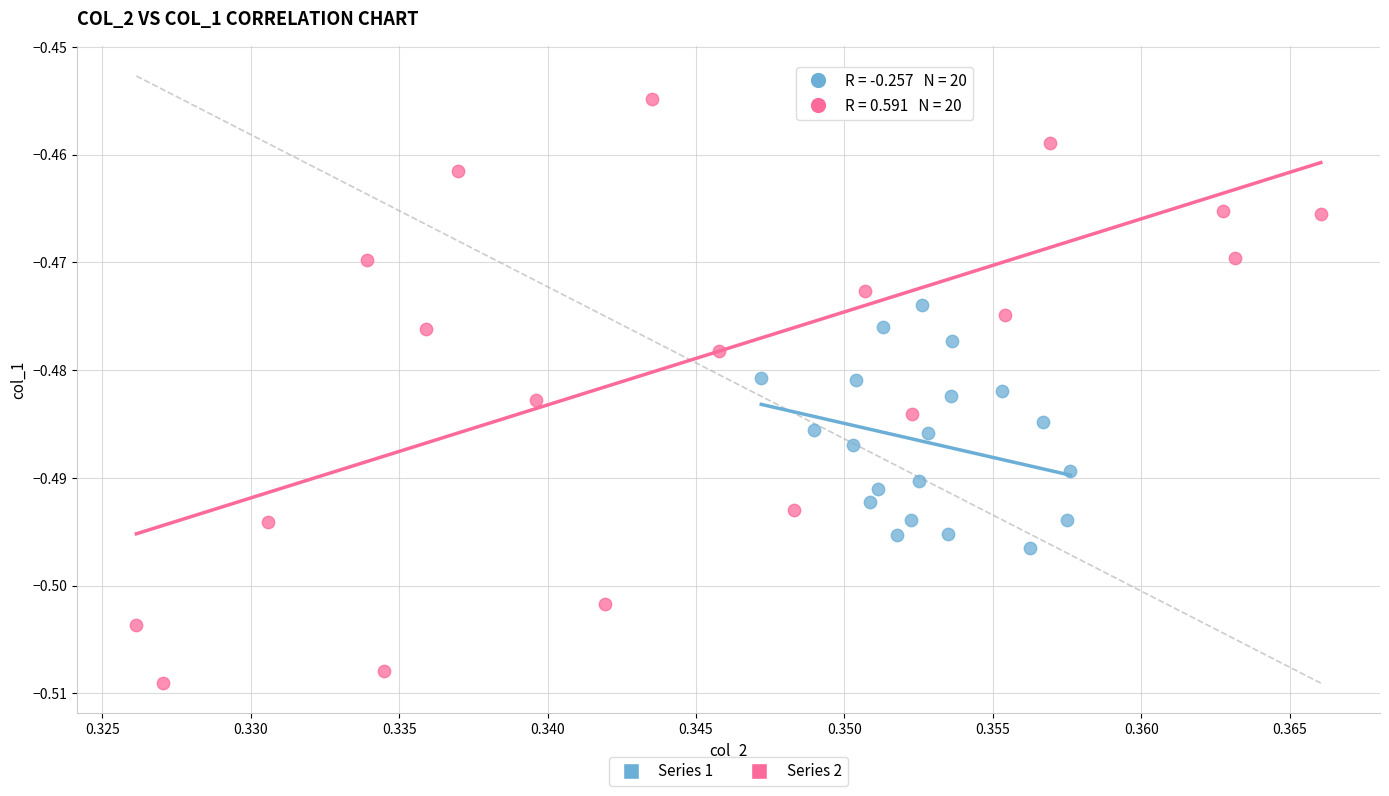

Which series reaches the minimum Y coordinate?

Series 2